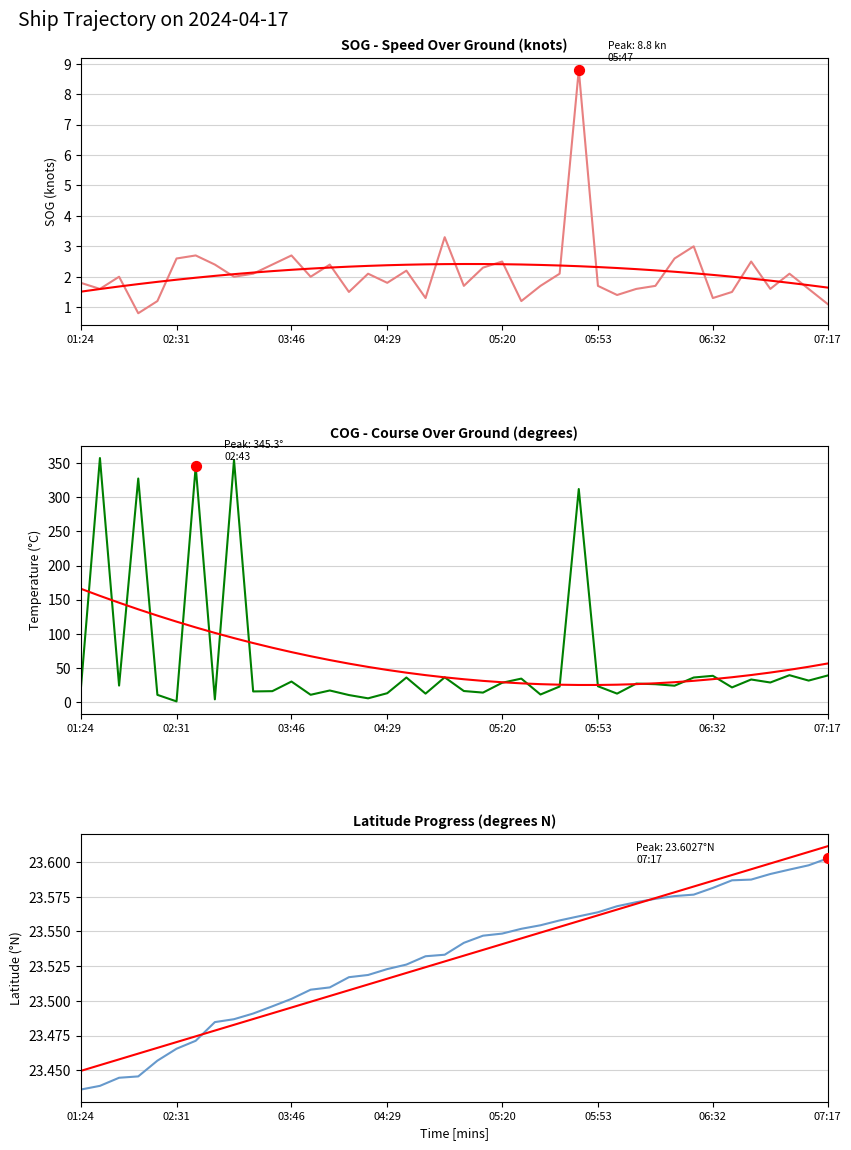

What is the total value across all series at 13?

130.3